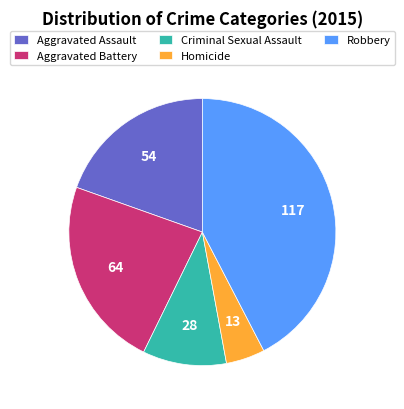

Is Criminal Sexual Assault the majority of the pie?

No